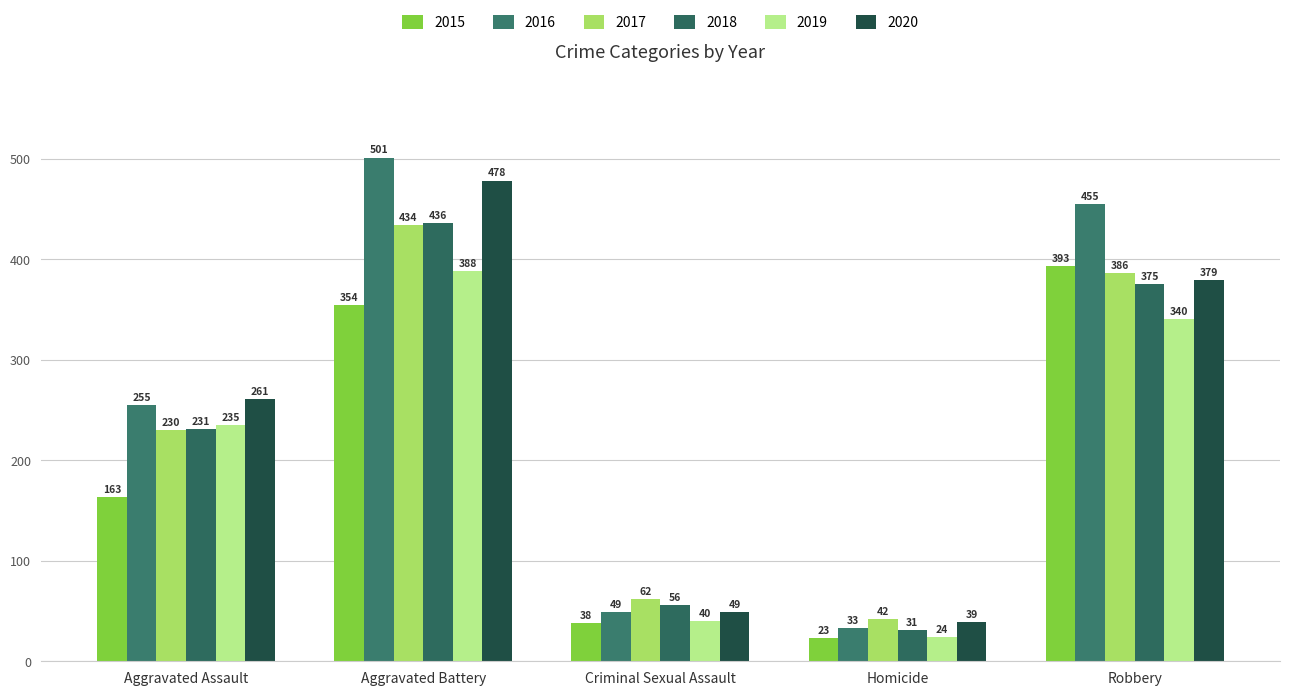

How many groups of bars are there?

5